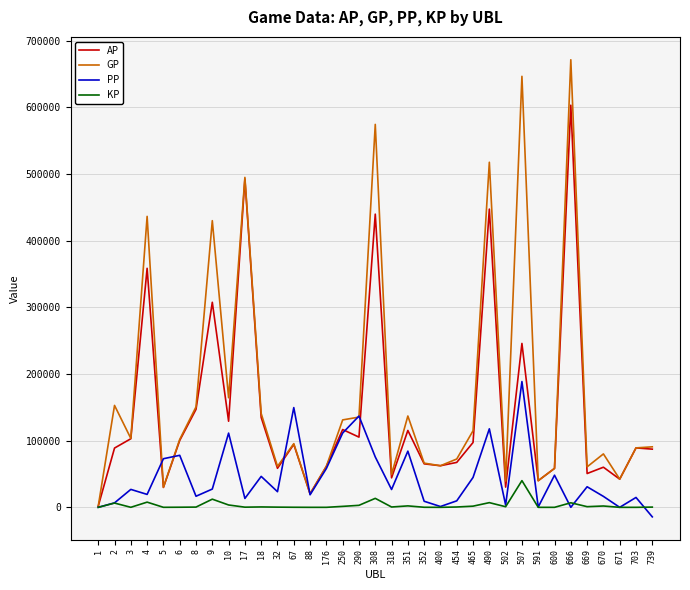

Which series changed the most between 308 and 454?

GP